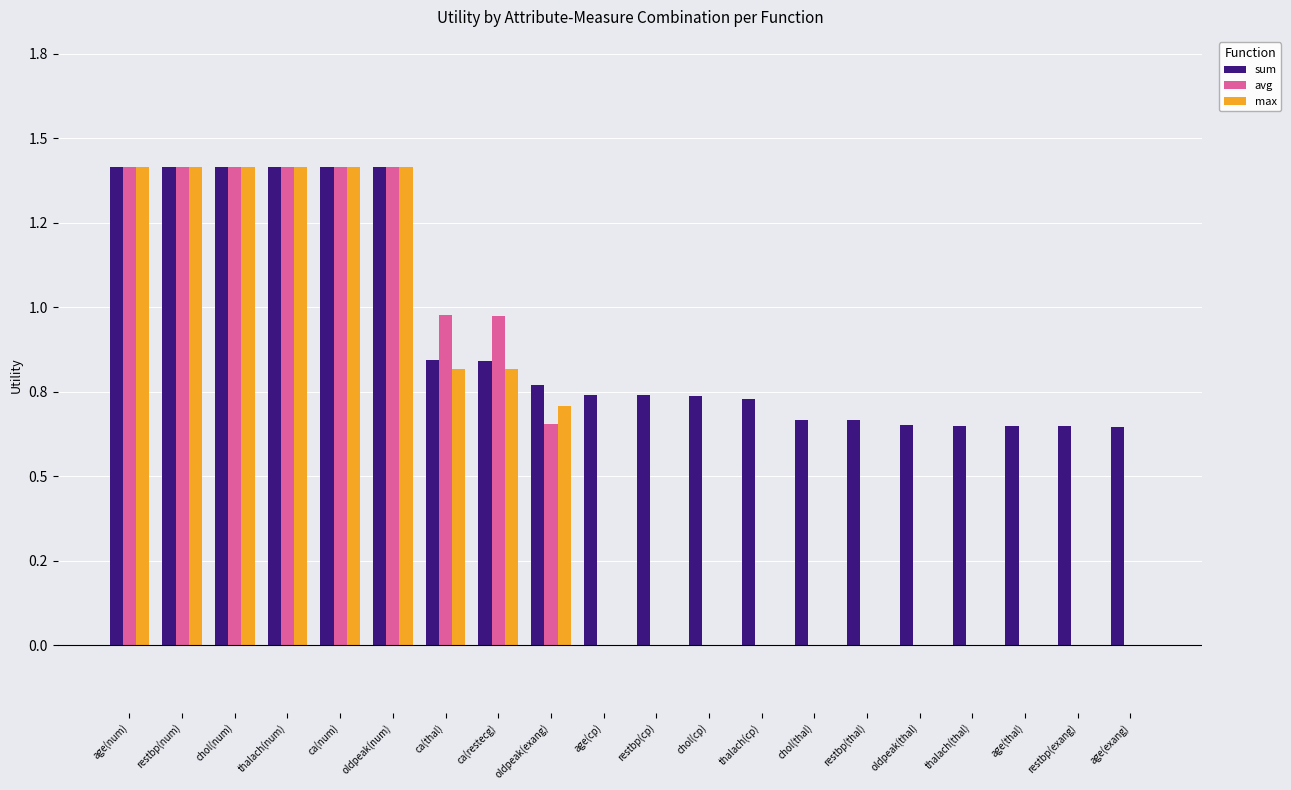

What are all the series names shown in the legend?

sum, avg, max